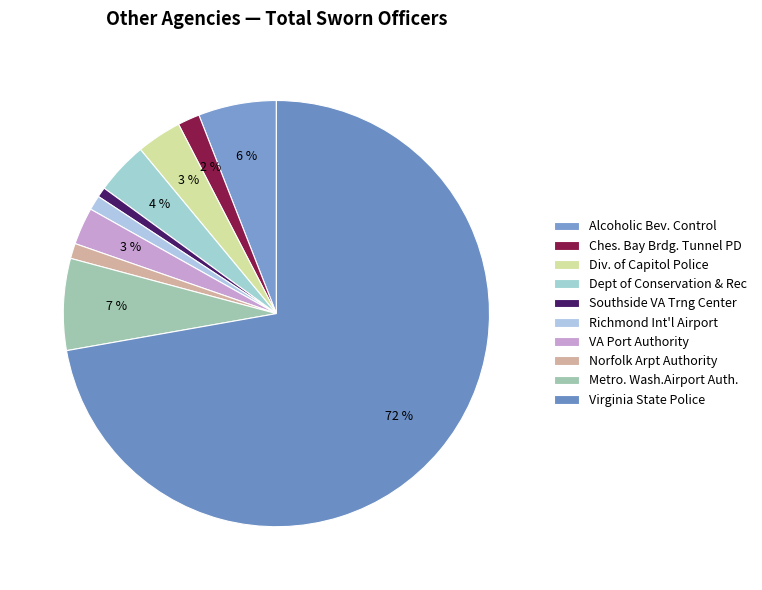

Between Southside VA Trng Center and Dept of Conservation & Rec, which is larger?

Dept of Conservation & Rec